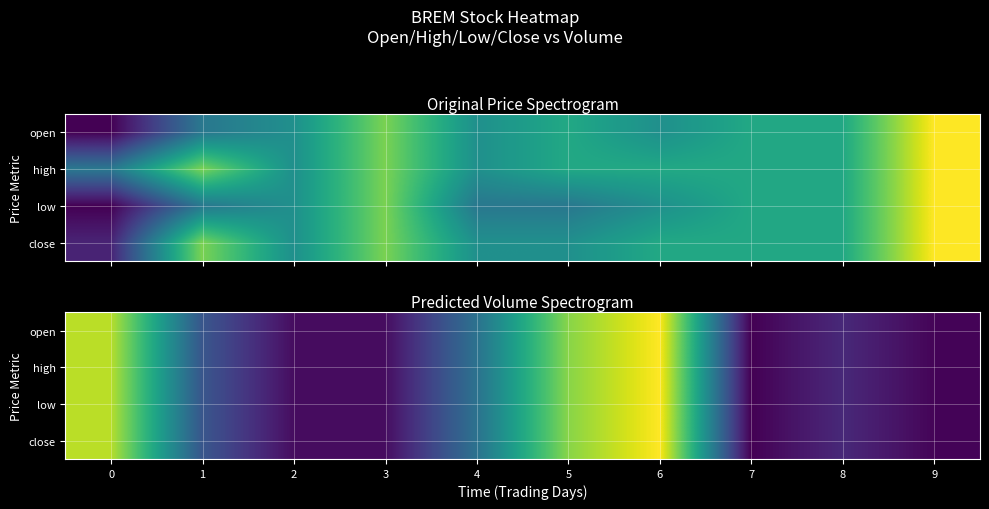

At which category is the sum across all series the highest?

6